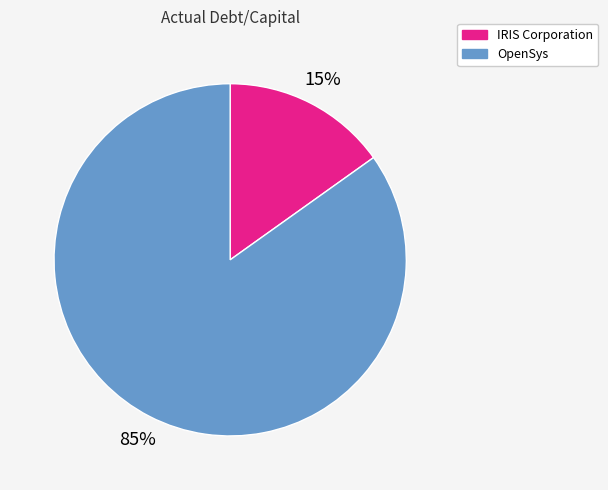

How many slices are in this pie chart?

2